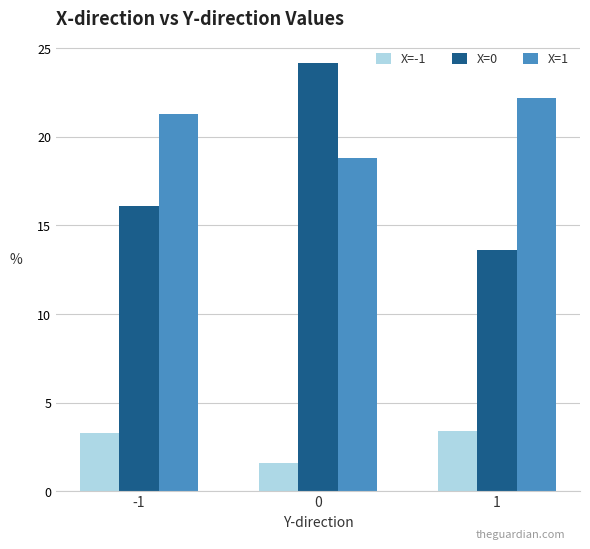

Where does the X=-1 series first go above 3?

-1